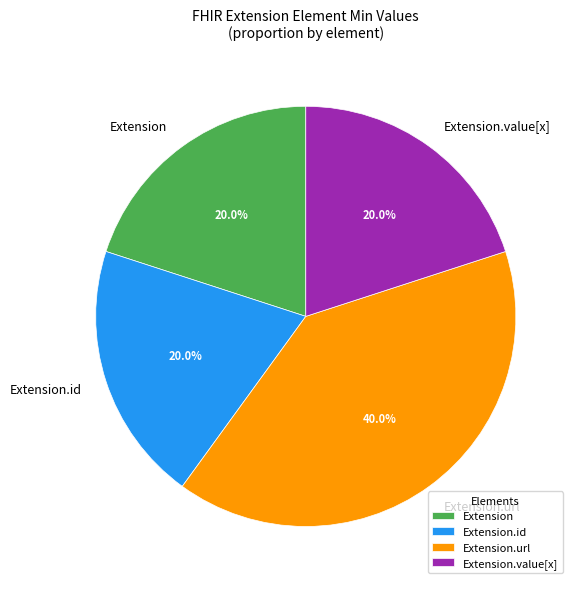

Is there any slice that represents more than half of the pie?

No